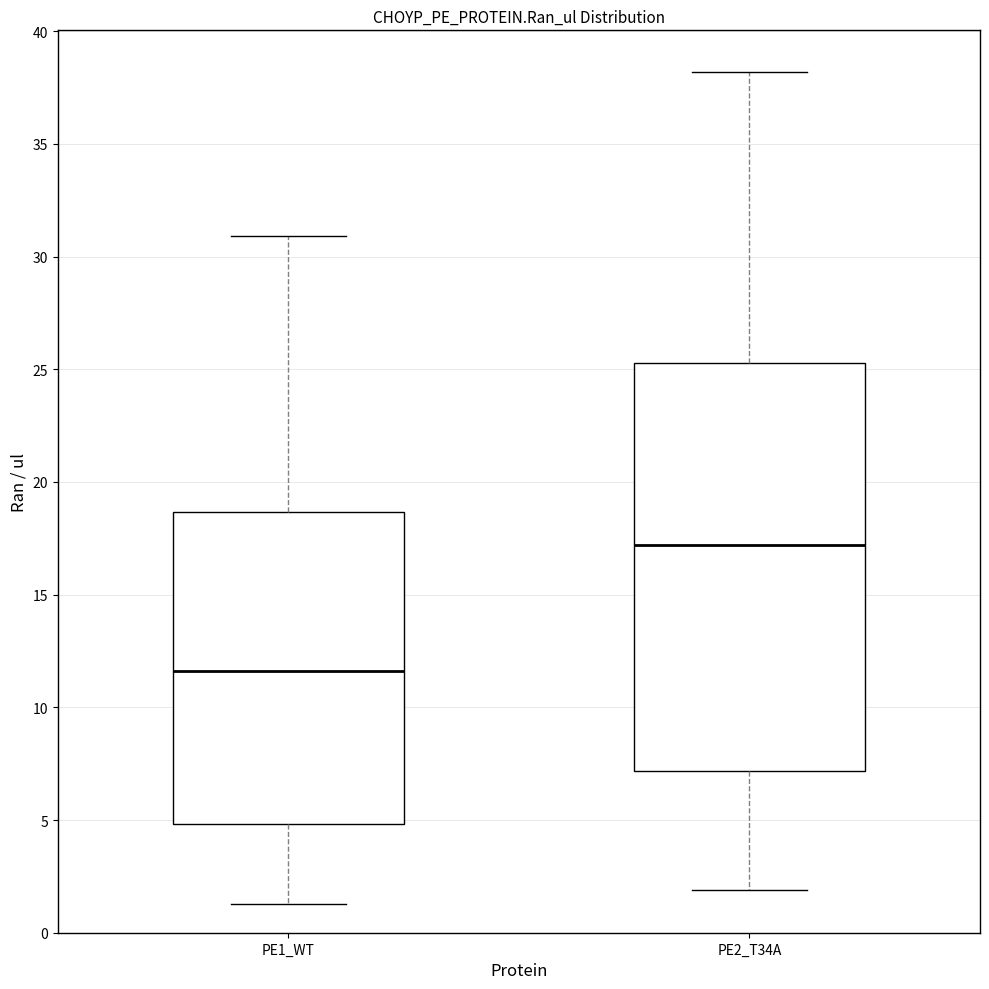

Which box's median line is the highest?

PE2_T34A